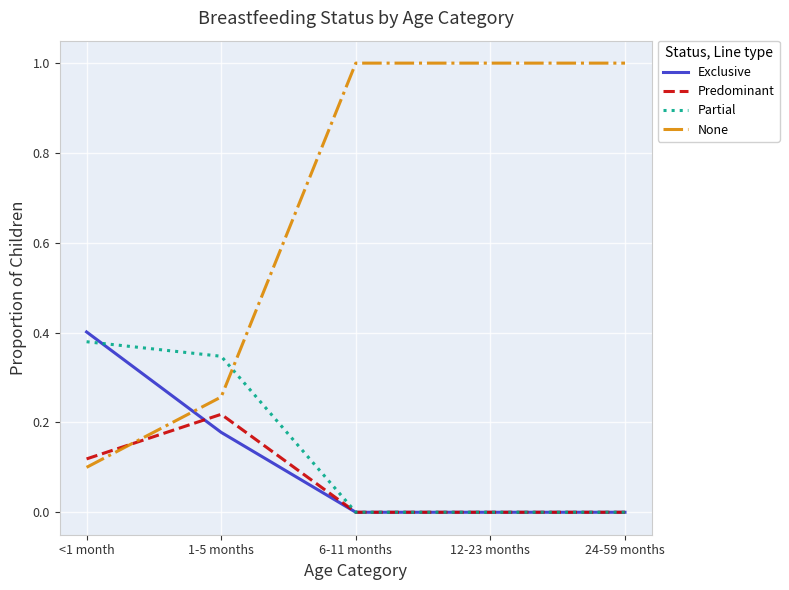

Which series has the widest spread of values?

None